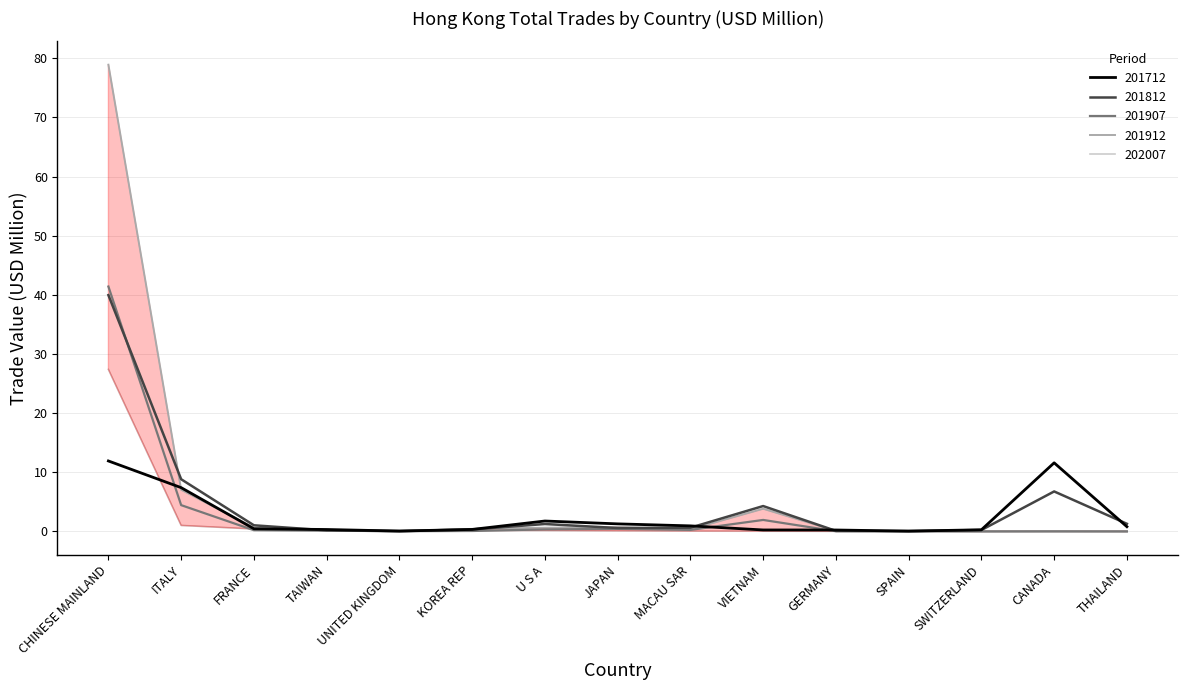

At how many categories does at least one series exceed 75?

1